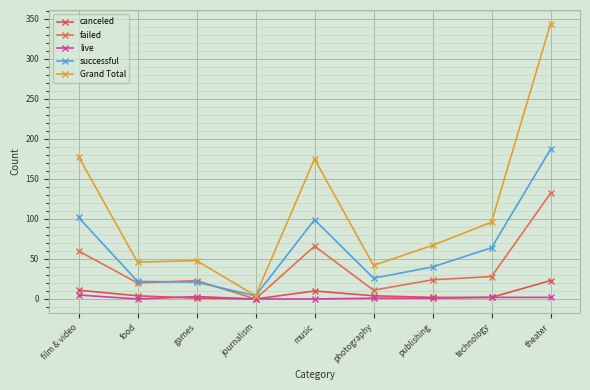

At which category is the sum across all series the highest?

theater